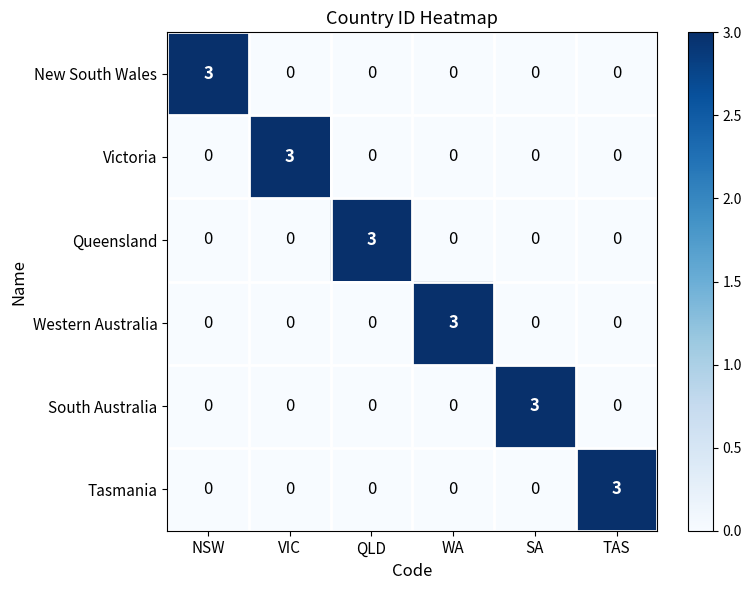

What is the maximum value shown in the chart?

3